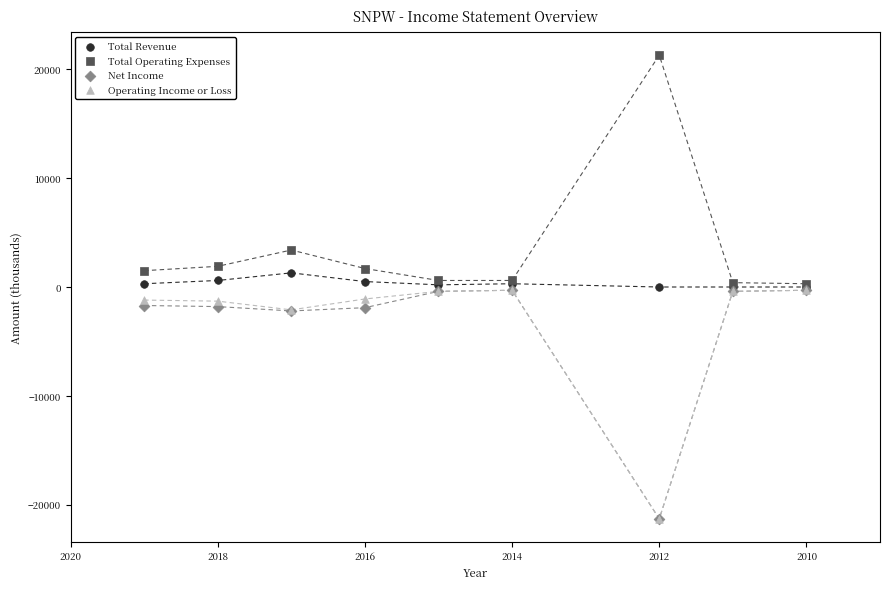

Which series contains the highest Y value?

Total Operating Expenses